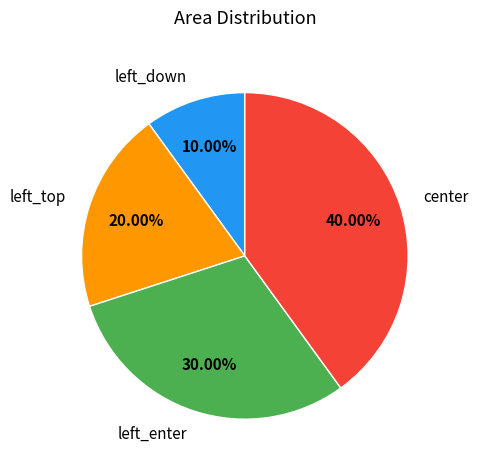

Which category has the biggest portion of the pie?

center